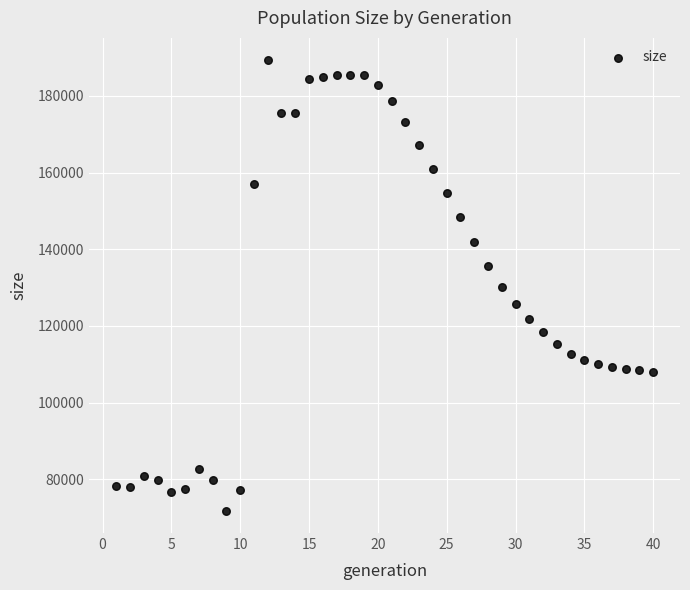

What is the range of Y values (max minus min)?

117477